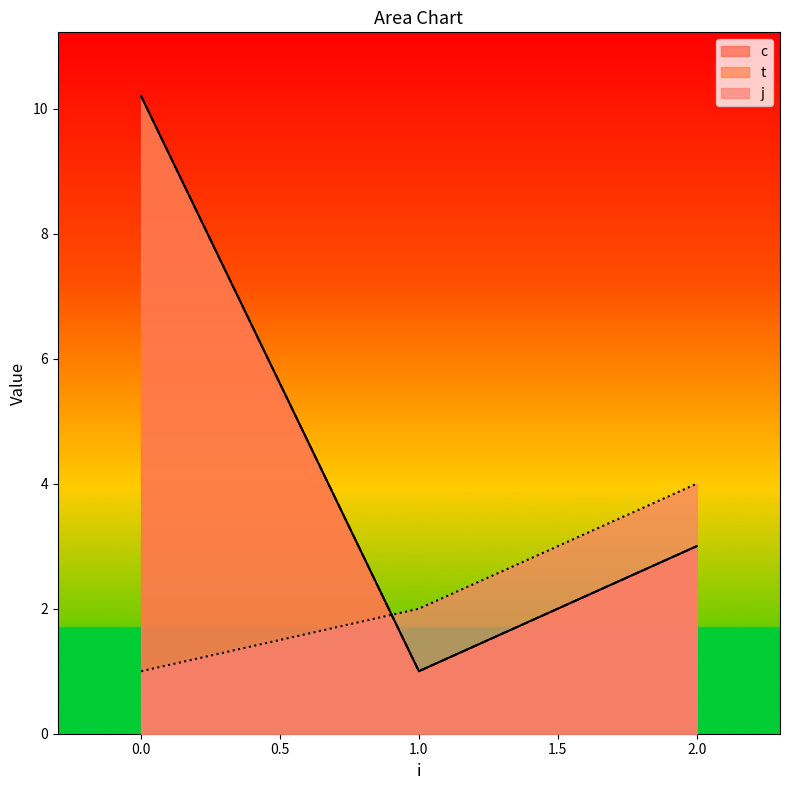

What is the lowest value of the t series?

1.0